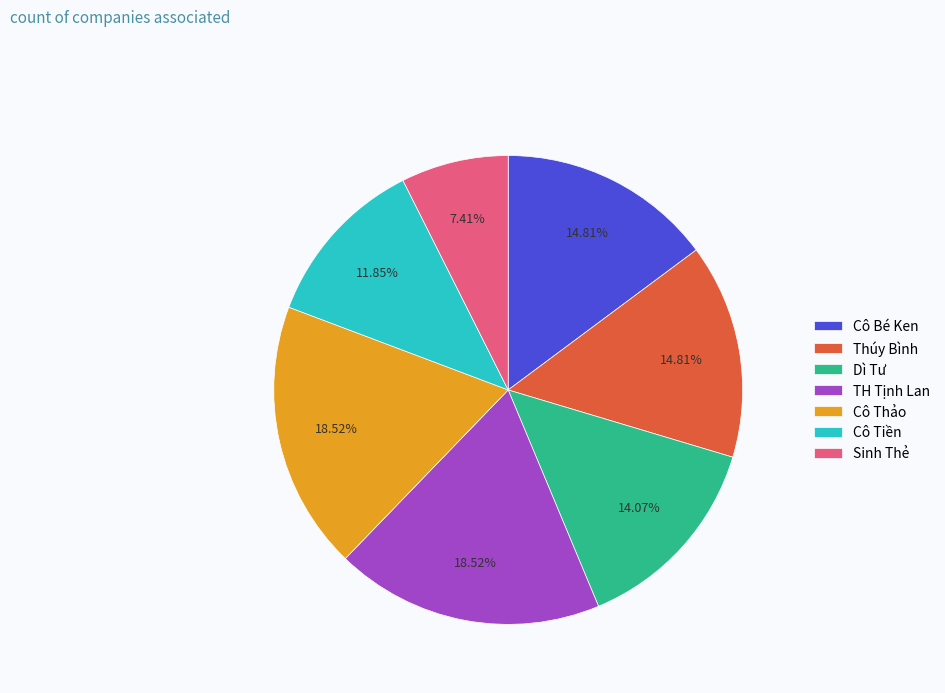

Which category has the smallest portion of the pie?

Sinh Thẻ